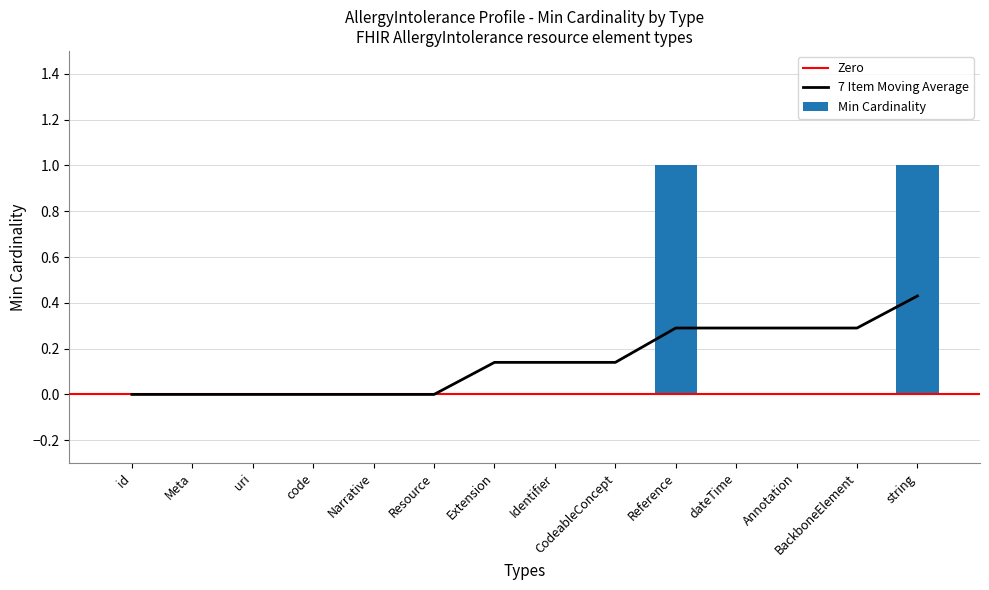

What is the greatest value displayed?

1